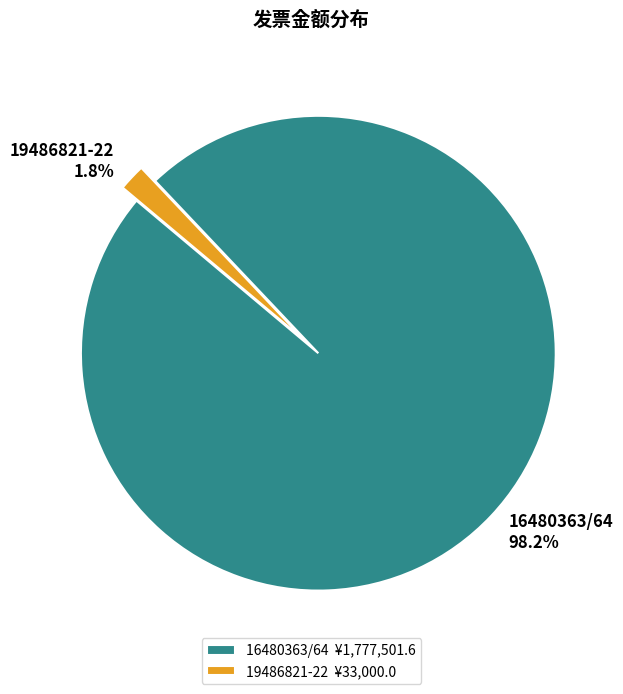

What percentage is NOT represented by 16480363/64?

1.8%